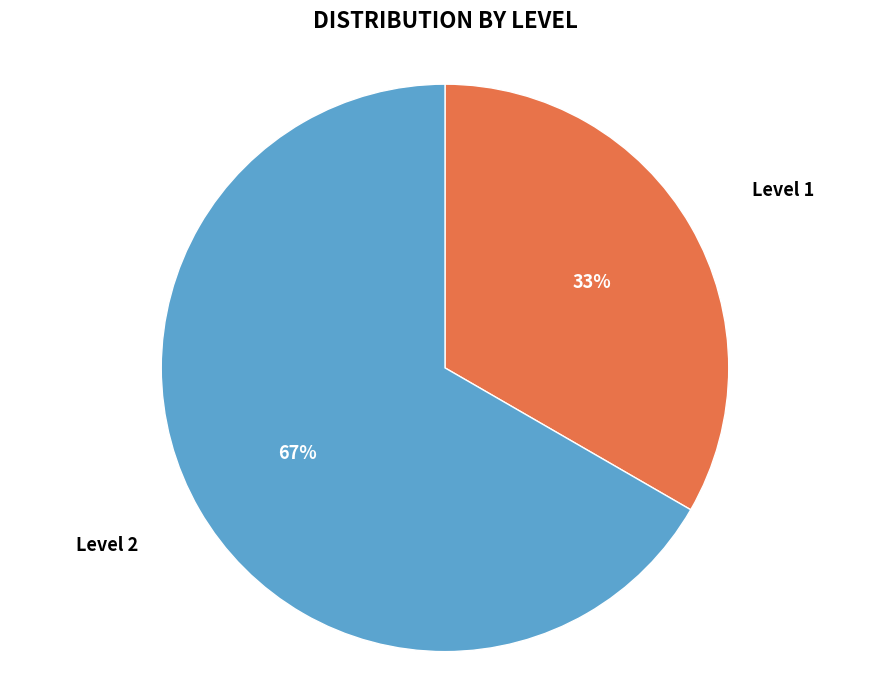

True or false: Level 1 accounts for 42% of the total.

False